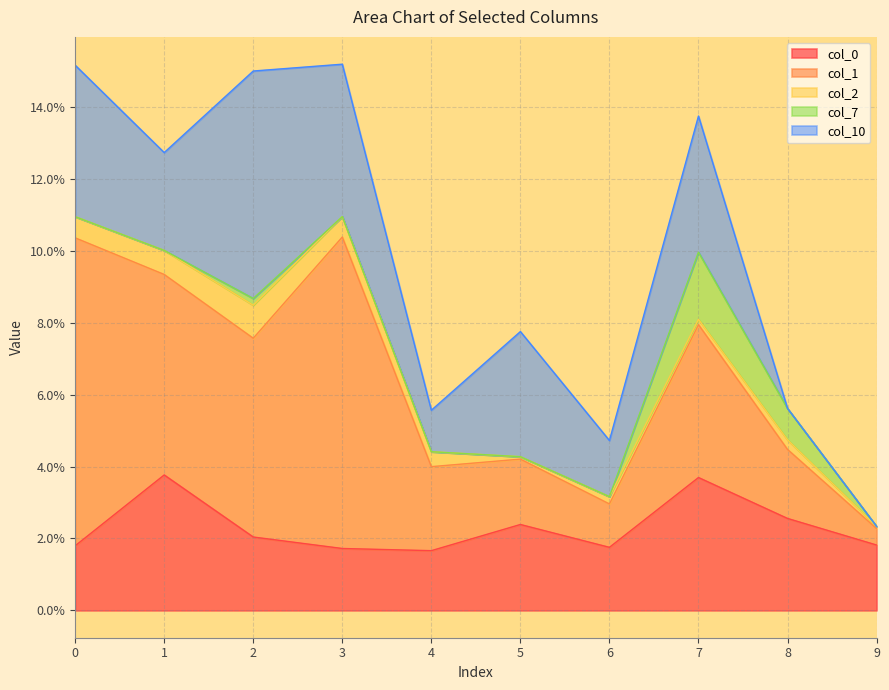

Does the chart have visible grid lines?

Yes